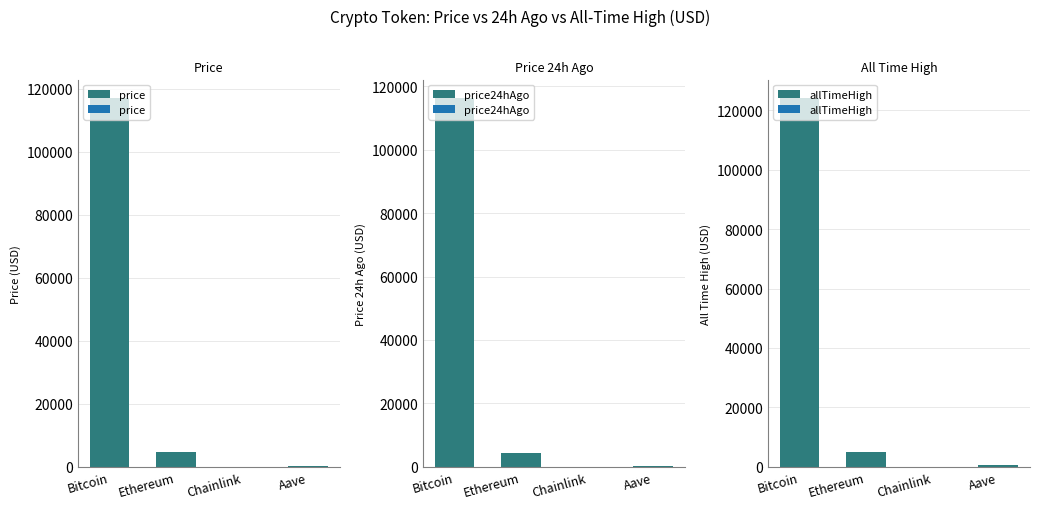

Reading left to right, what are all the values shown in this chart?

price: 117078.0	4572.8	24.2	306.1
price24hAgo: 116318.0	4494.3	23.1	296.1
allTimeHigh: 124128.0	4946.1	52.7	661.7